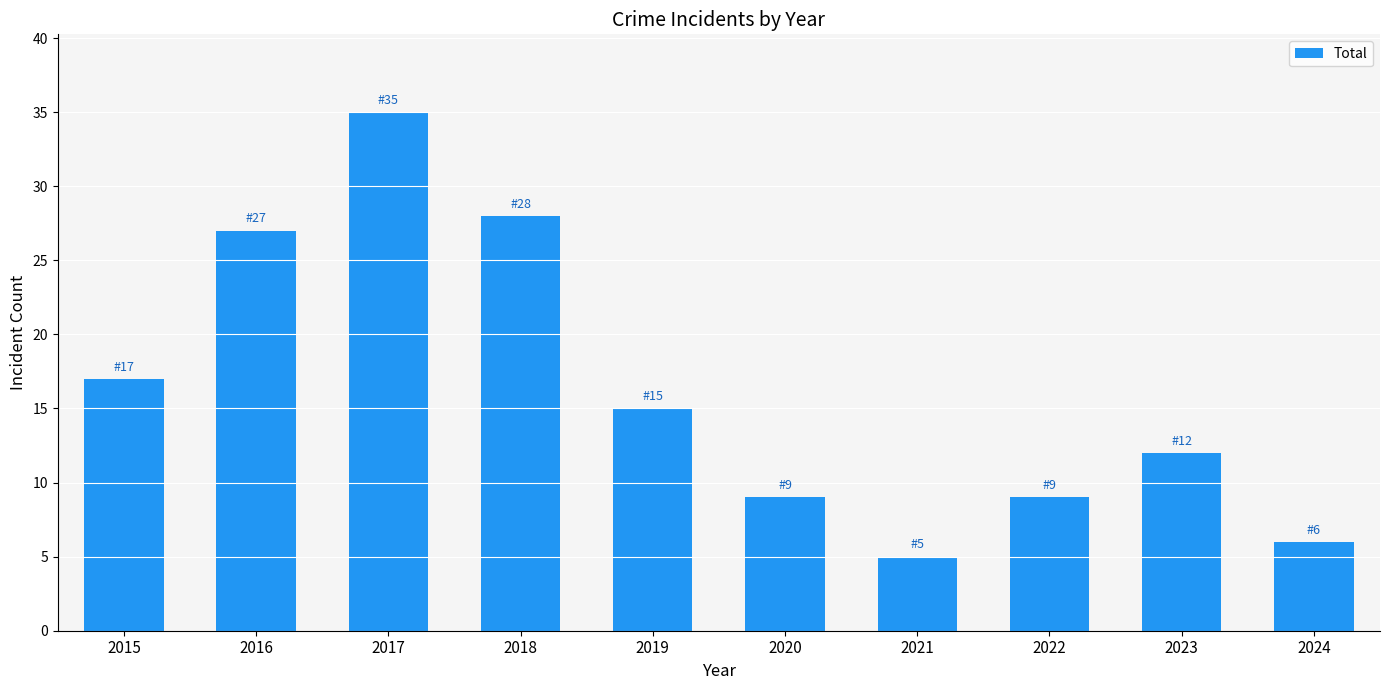

What is the greatest value displayed?

35